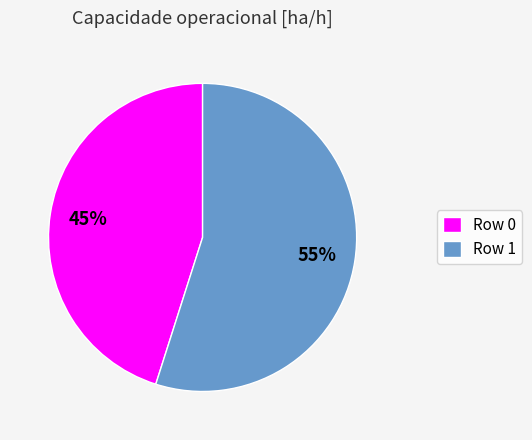

To the nearest percent, what portion does Row 0 represent?

45%